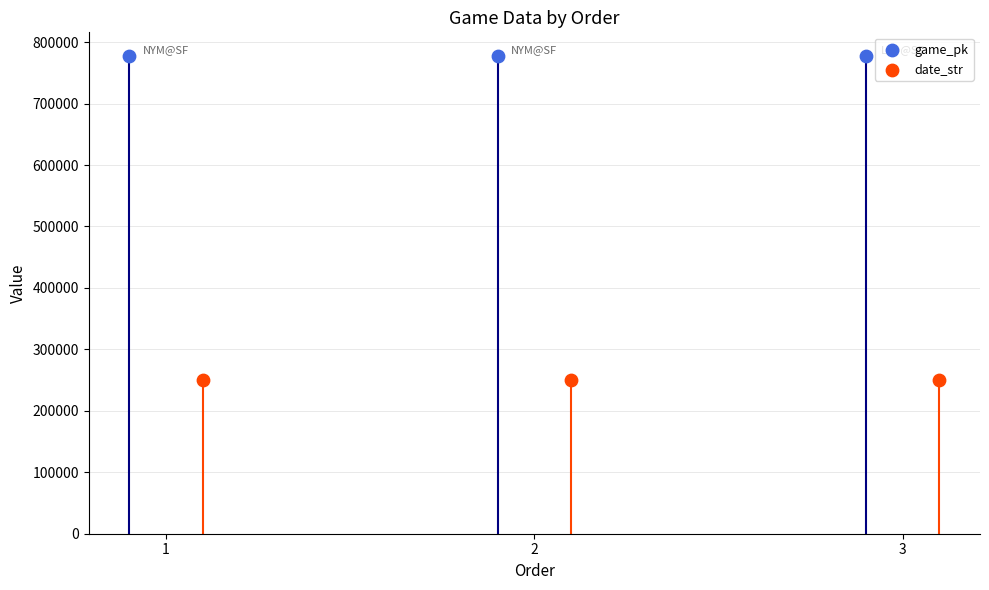

Which series reaches the minimum Y coordinate?

date_str